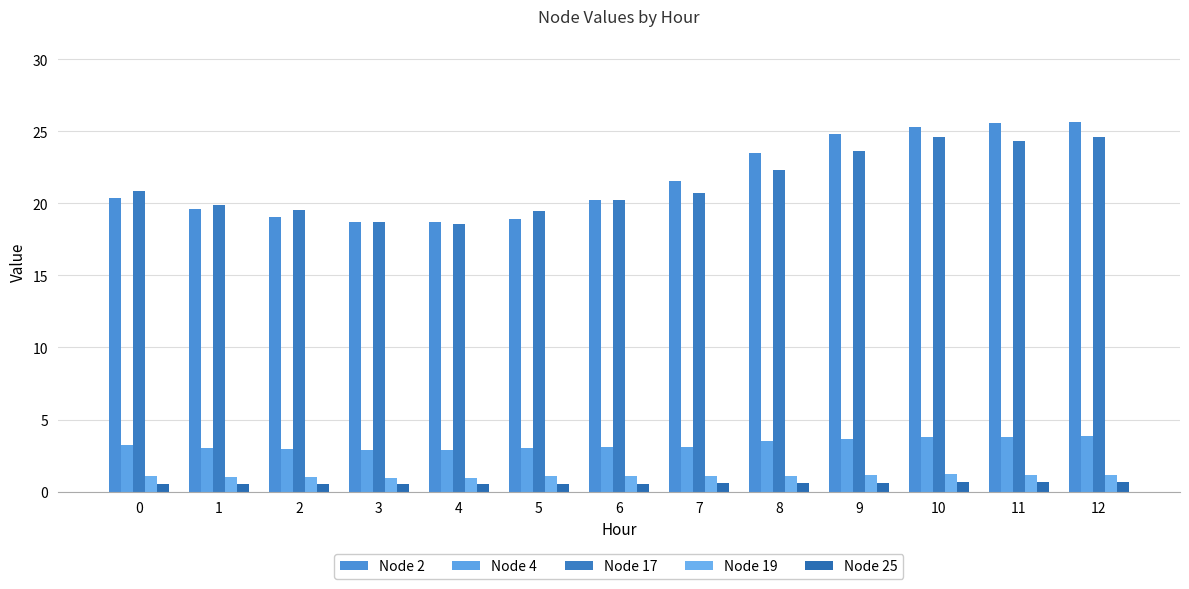

Rank the series by their maximum value, from highest to lowest.

Node 2, Node 17, Node 4, Node 19, Node 25